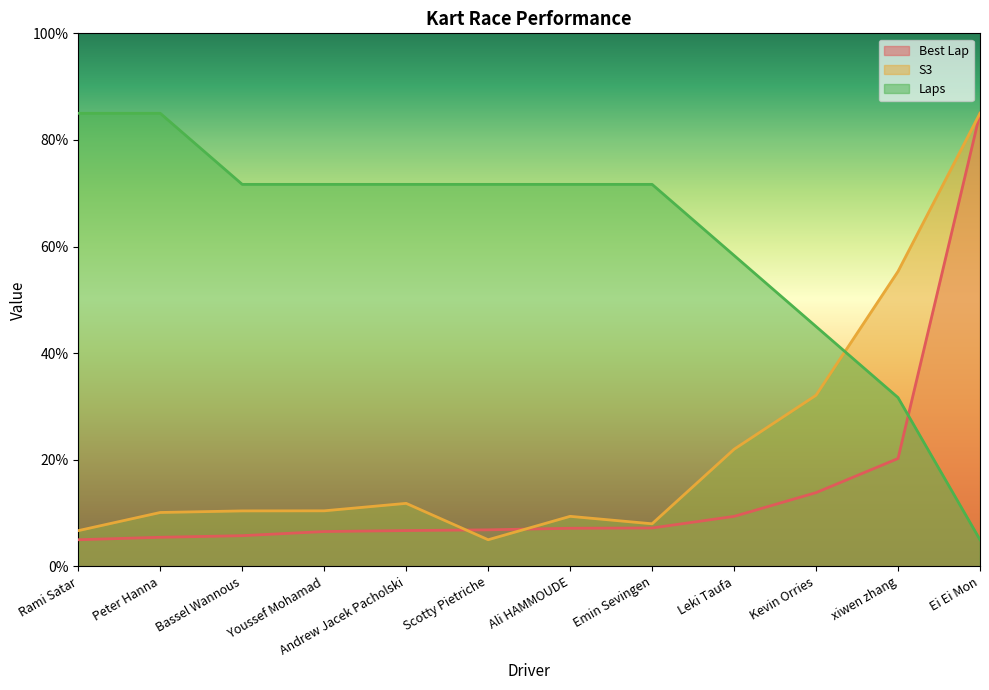

The S3 series shows 85.0 at Ei Ei Mon. True or false?

True